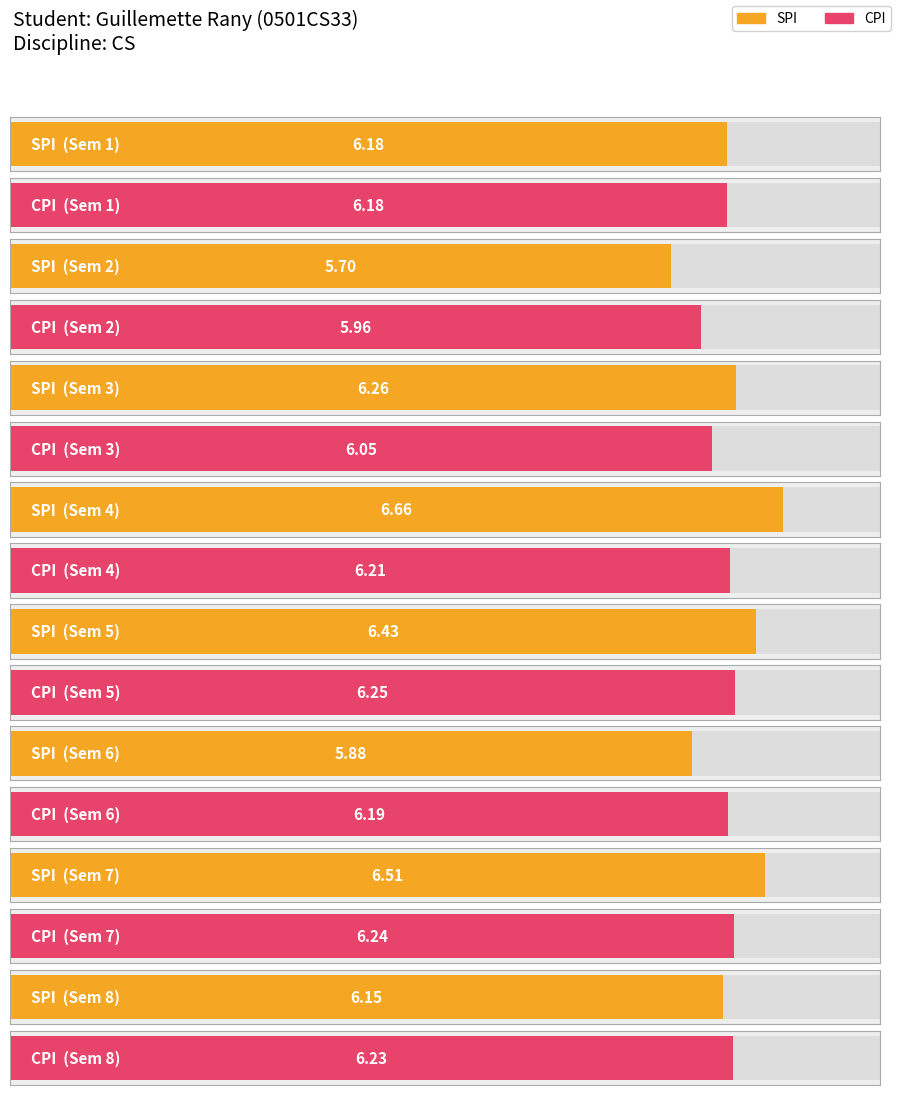

True or false: CPI has a value of 6.2 at 1.

True